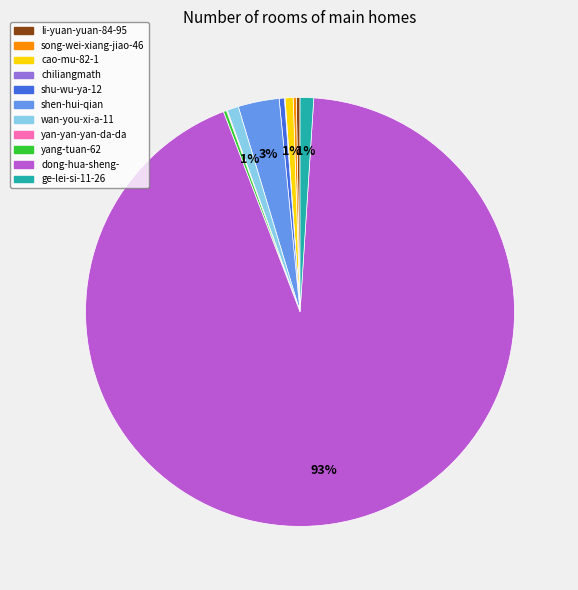

To the nearest percent, what is the average slice percentage?

9%